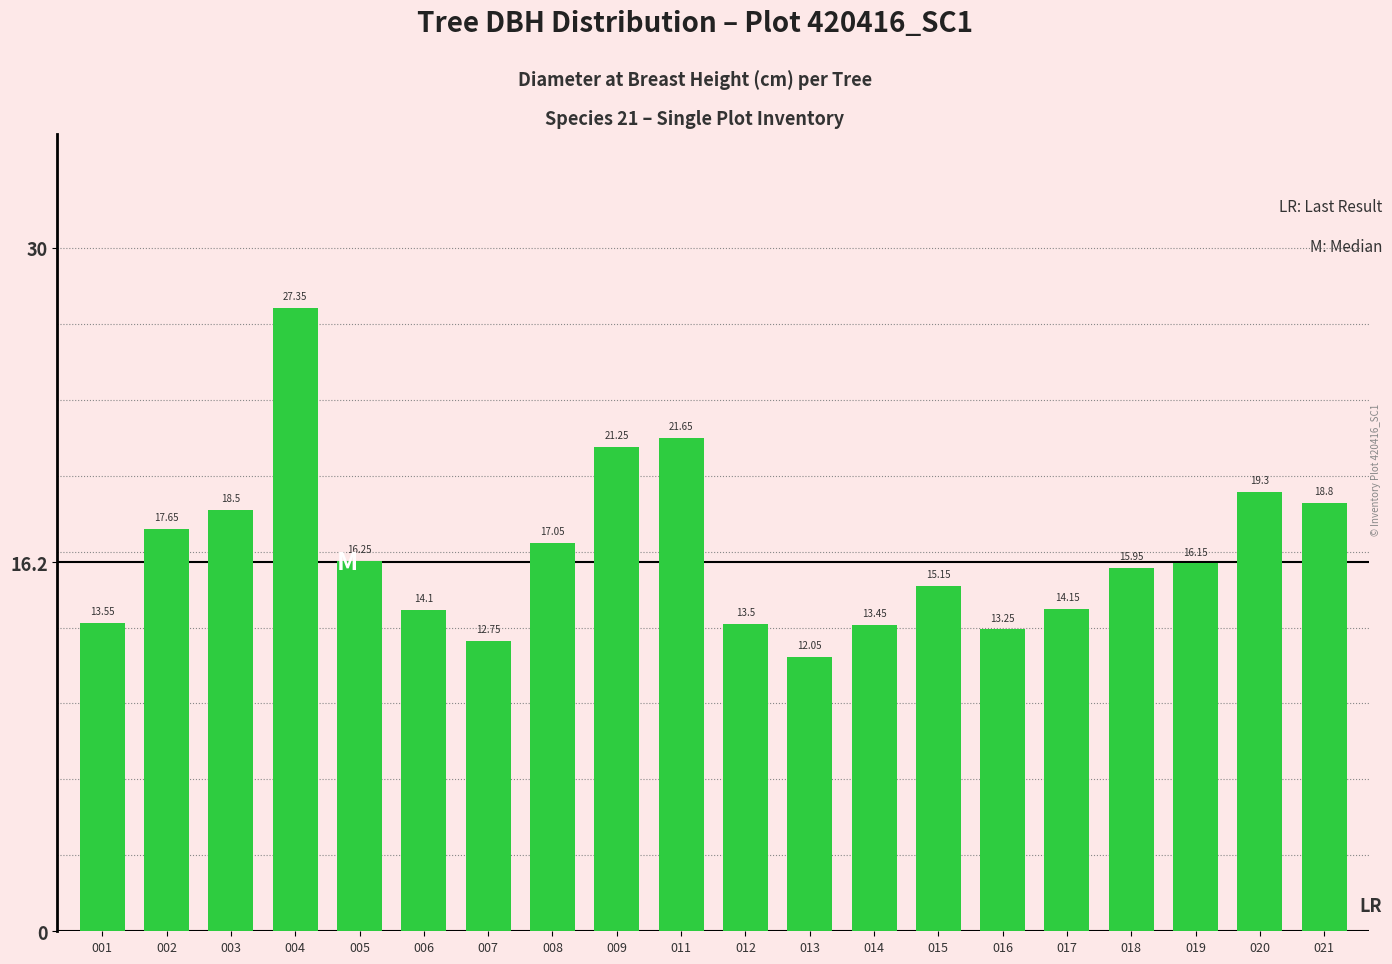

What is the change in value from 011 to 014?

-8.2